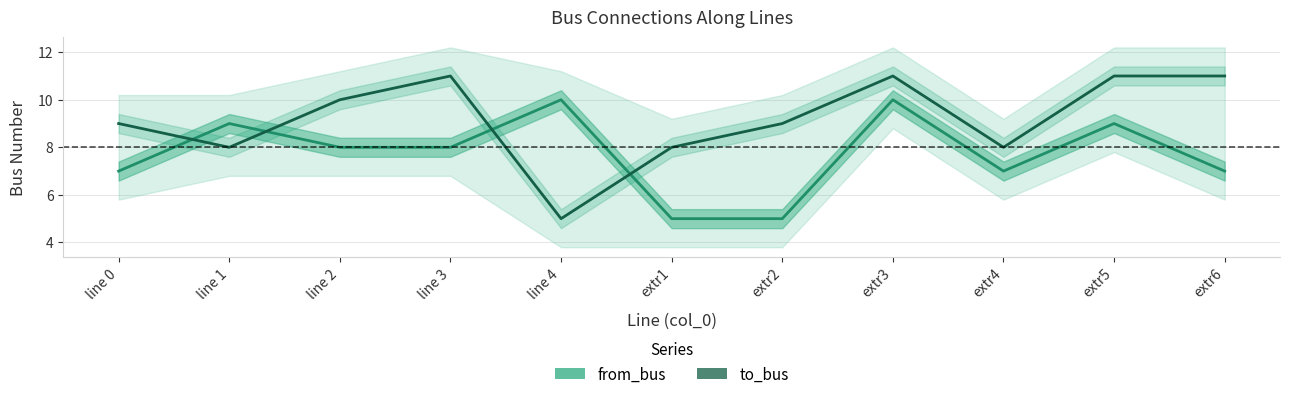

How many times do to_bus and from_bus cross each other?

4